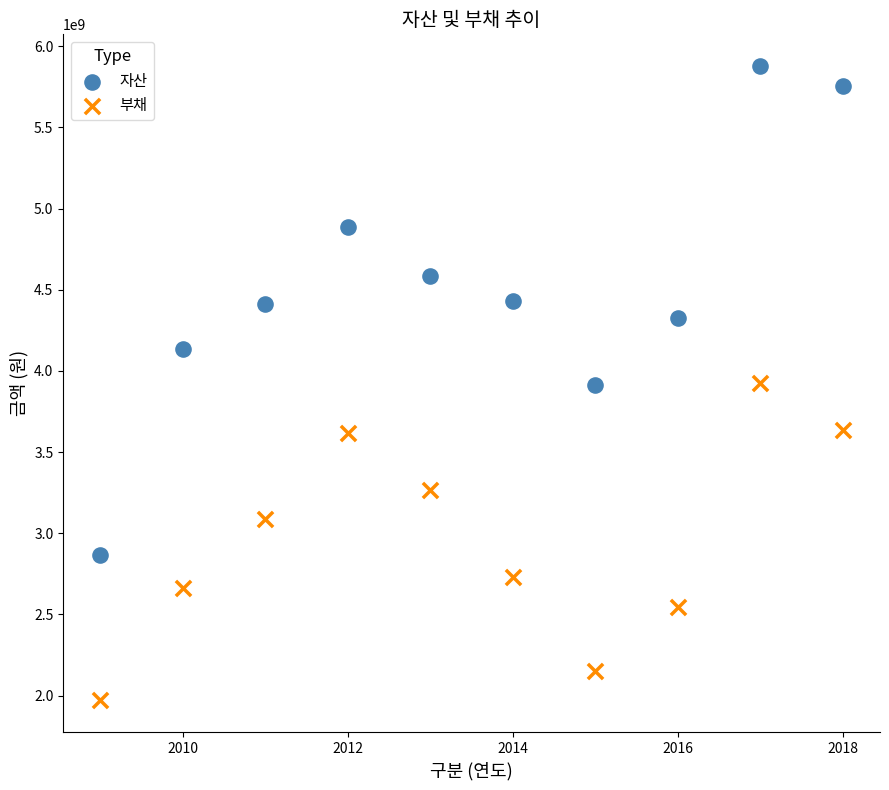

Across all data points, what is the range of X values (max minus min)?

9